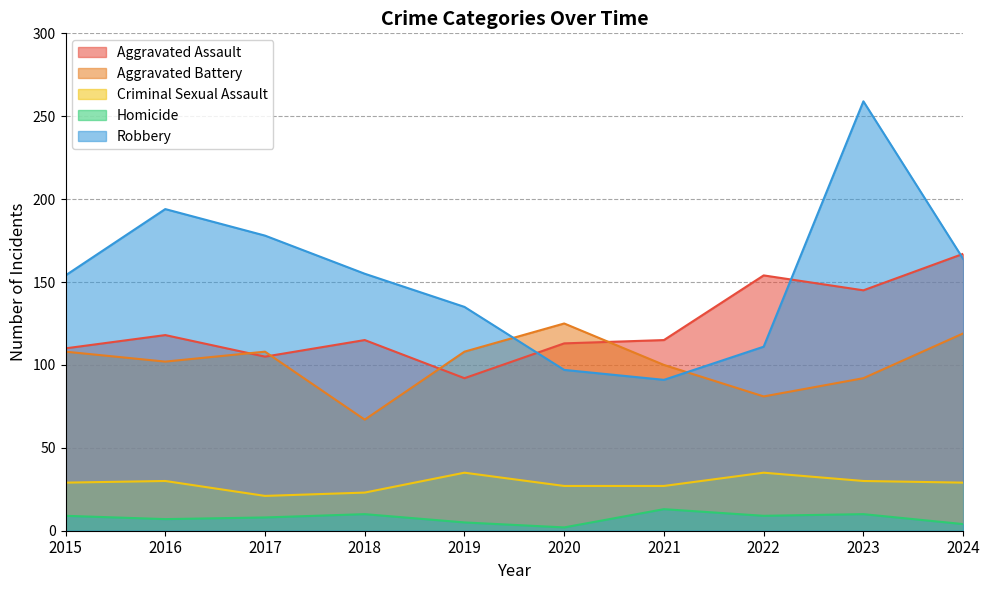

Does the chart display data point markers on the line(s)?

No